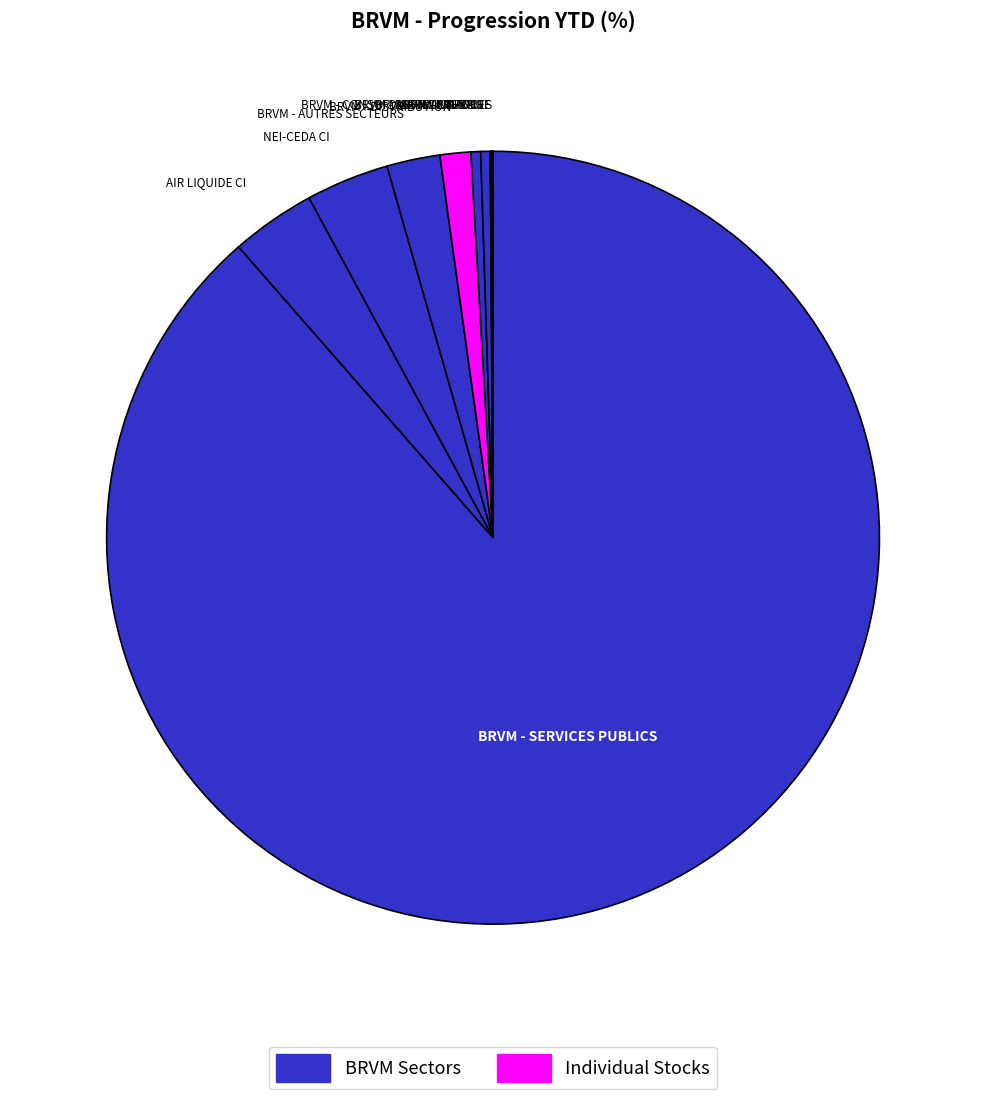

Does any single category account for the majority?

Yes